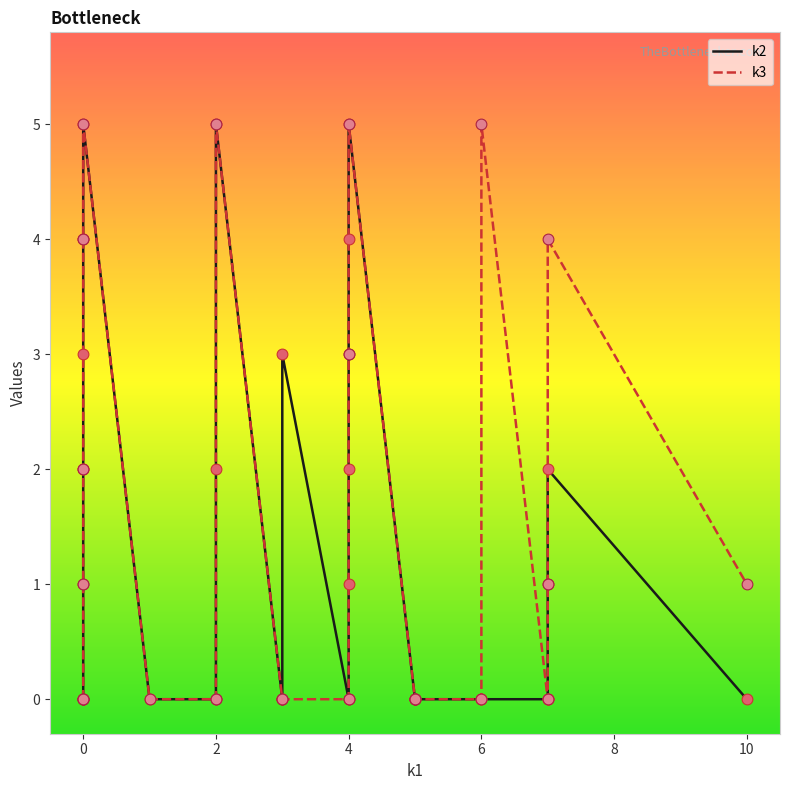

Which series has the largest Y range (max minus min)?

k2